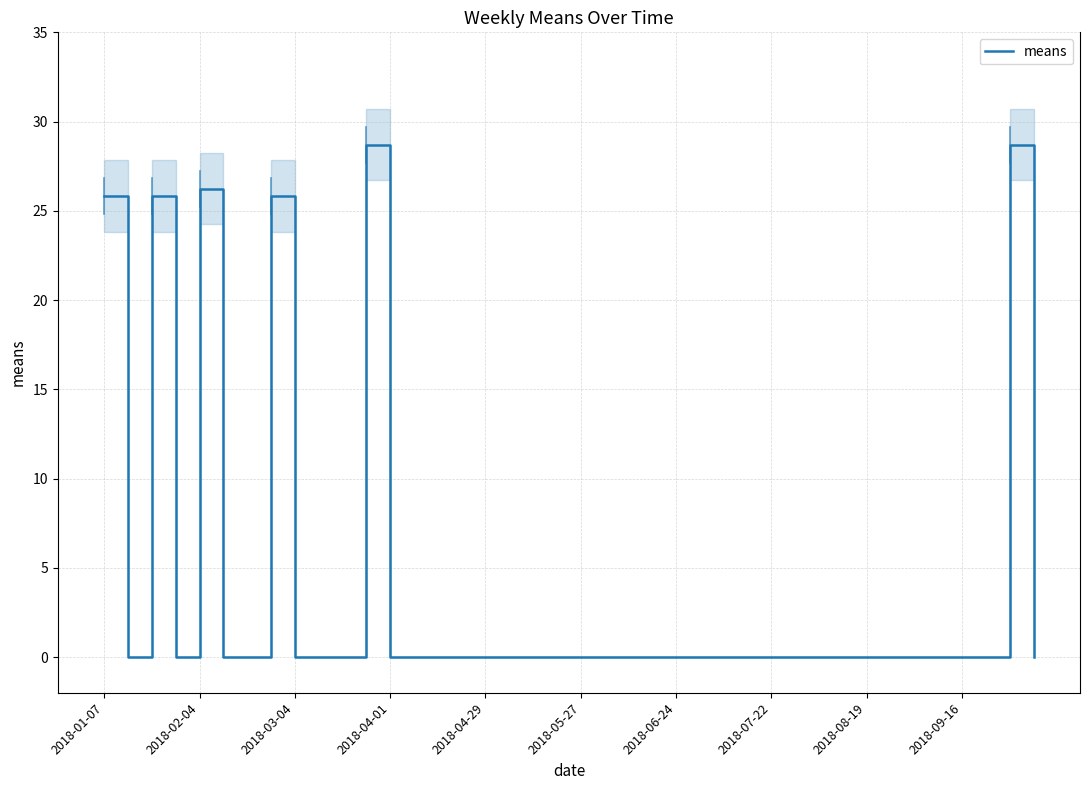

Count the number of data series in this chart.

1